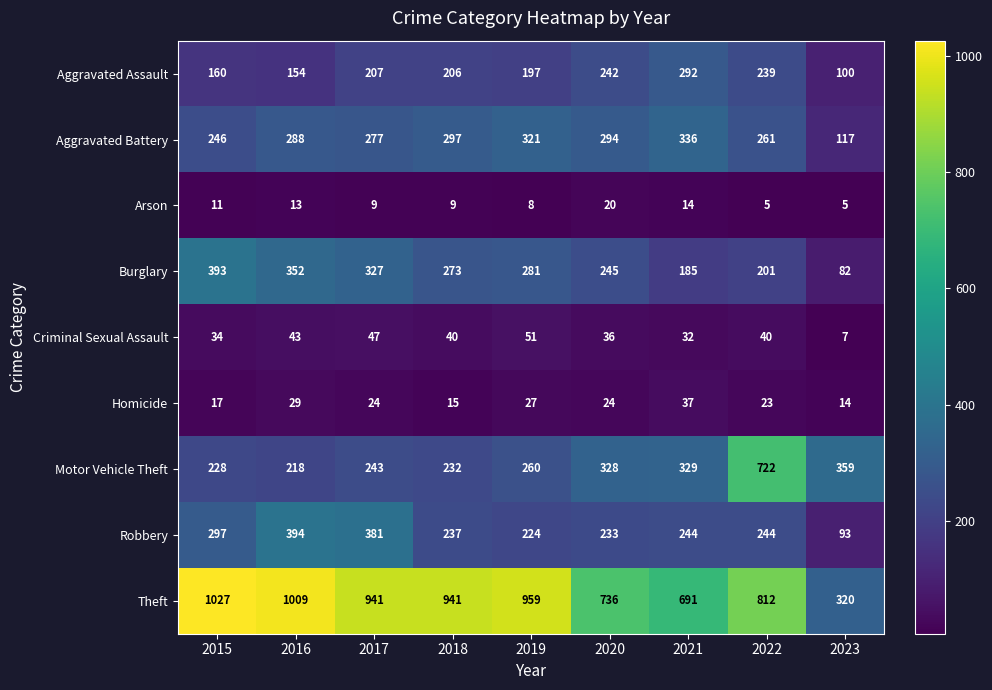

Is it true that Motor Vehicle Theft equals 140 at 2018?

False